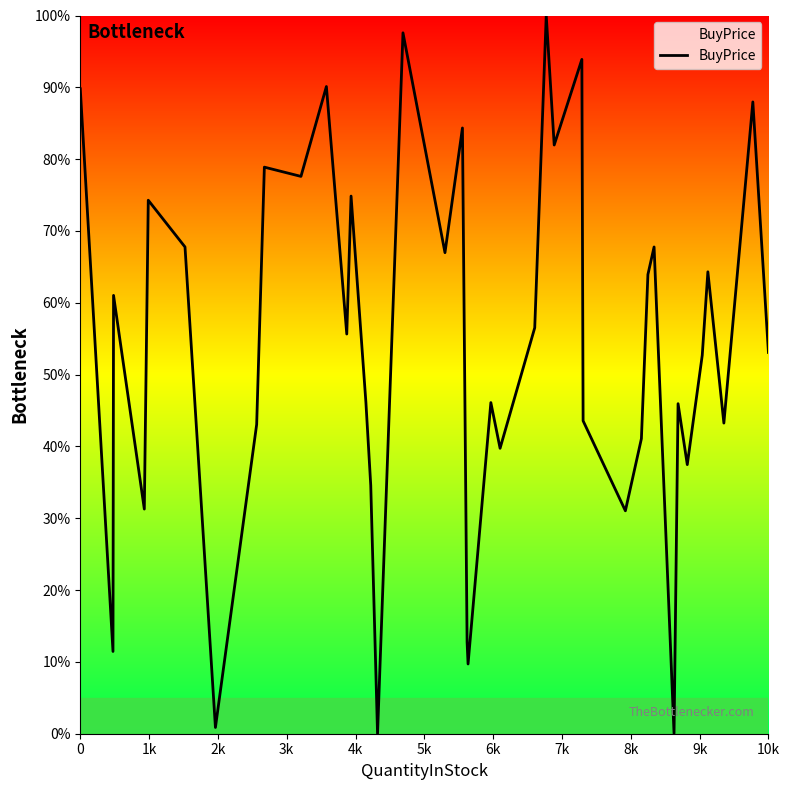

What is the difference between the second highest and minimum values?

97.6